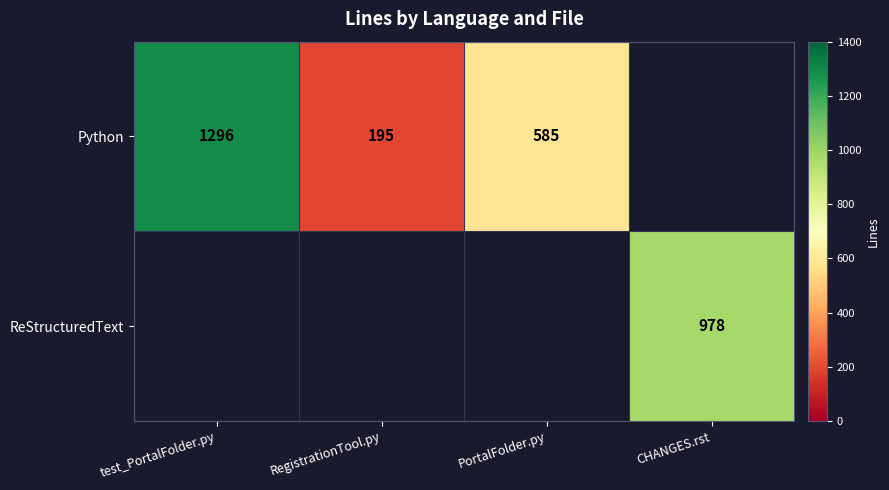

Is it true that Python equals 585 at PortalFolder.py?

True